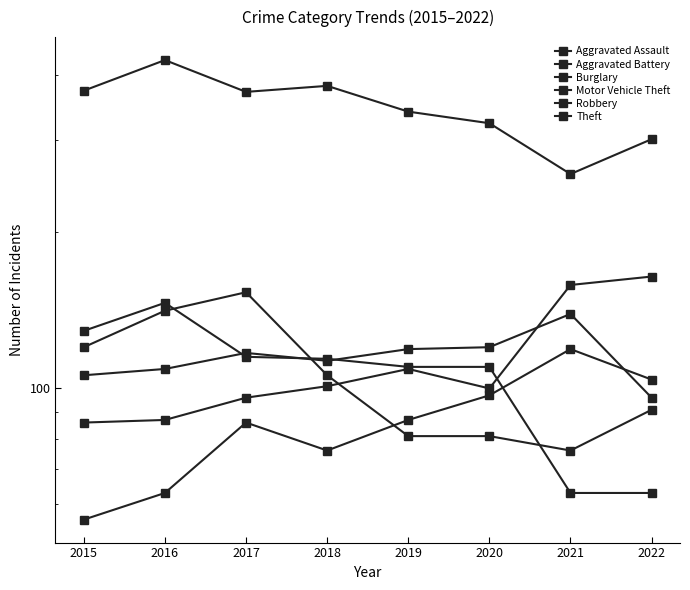

At which label is Theft closest to 342?

2019